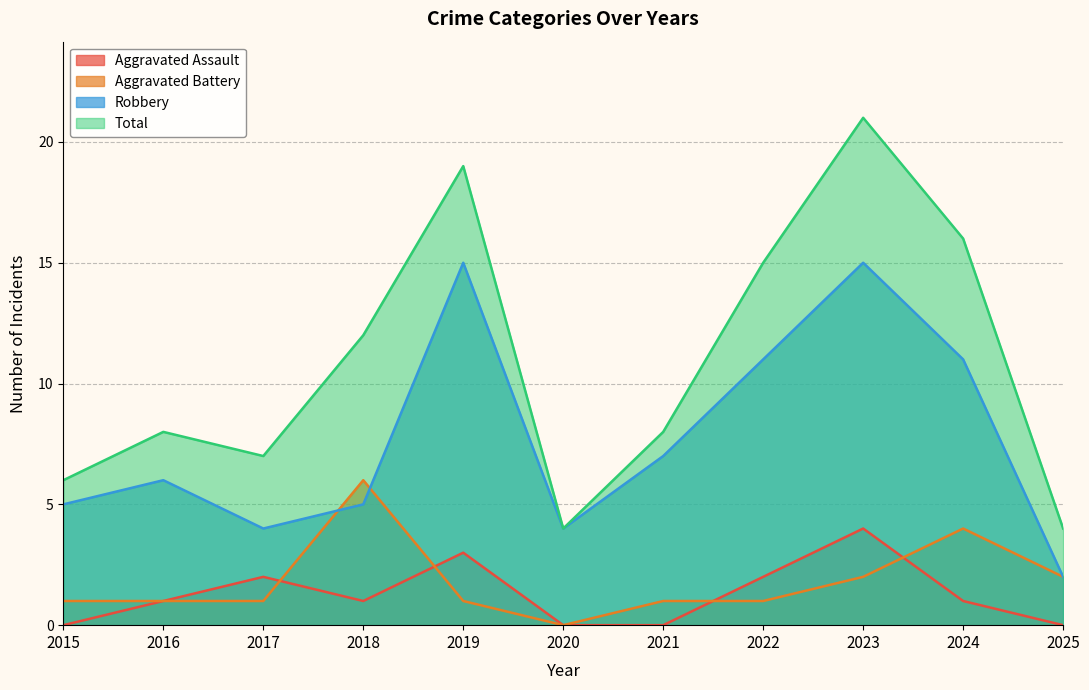

What is the value of the Aggravated Battery point at the 3rd from the left?

1